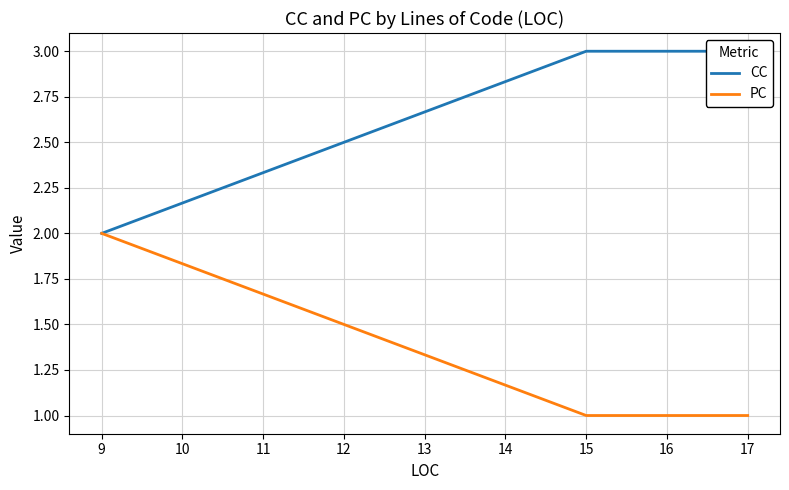

Between 17 and 15, which series saw the biggest shift?

CC